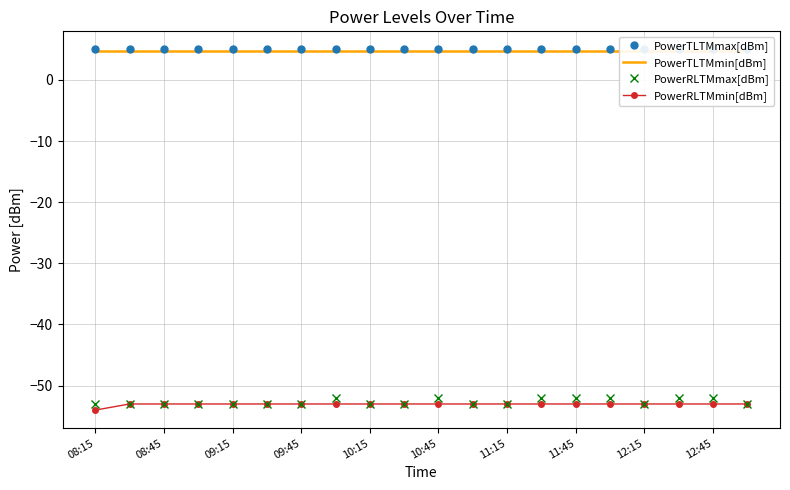

Count the number of data series in this chart.

4